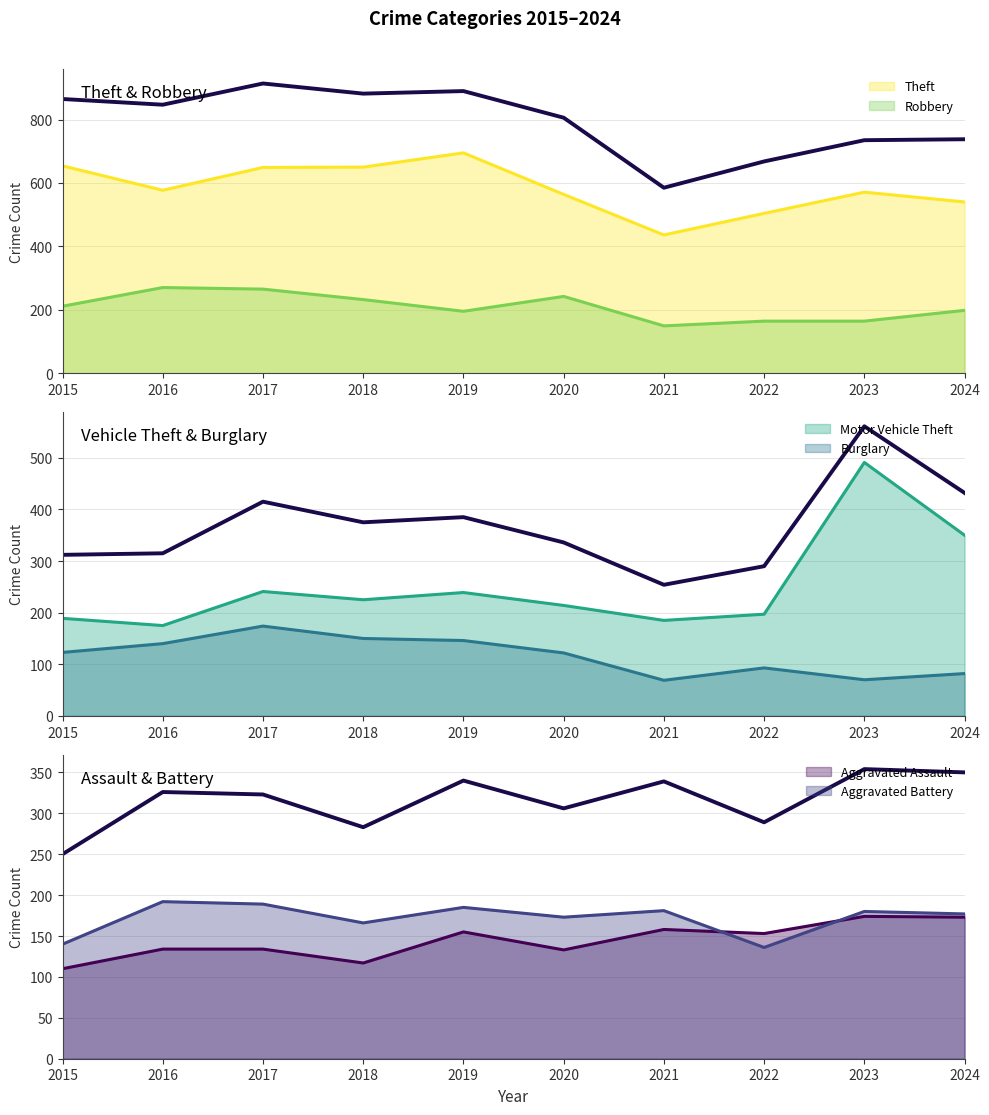

Read the Aggravated Assault value at 2016.

134